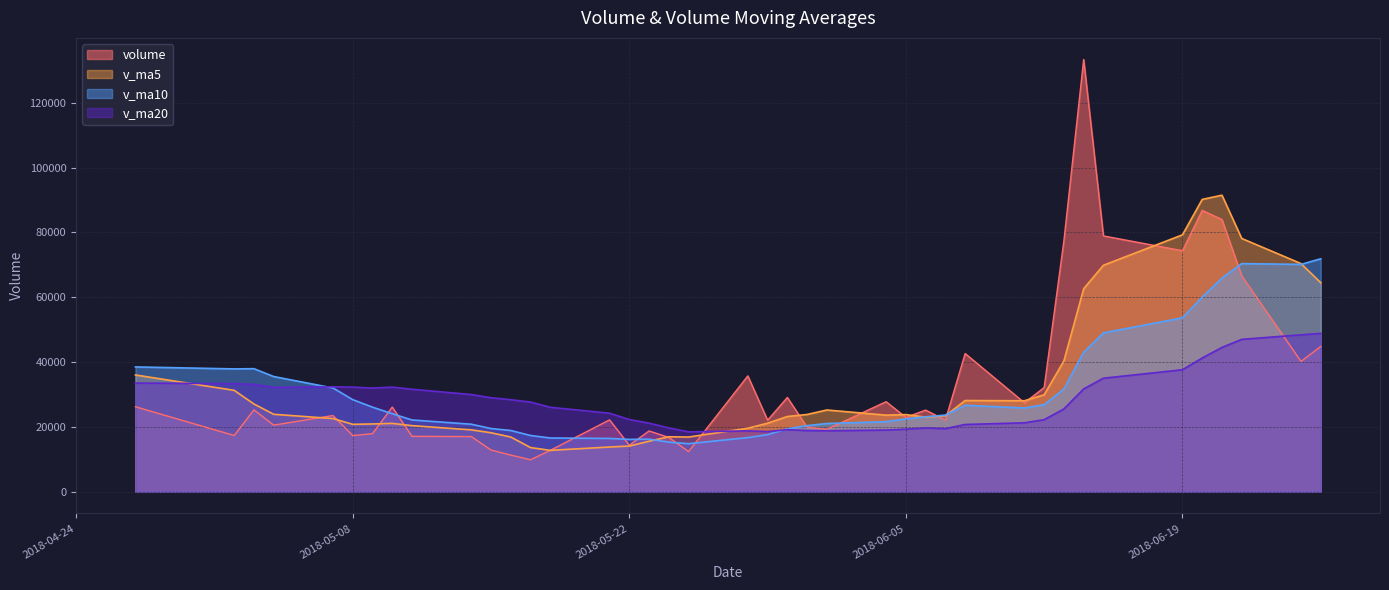

At which category is the sum across all series the highest?

2018-06-21